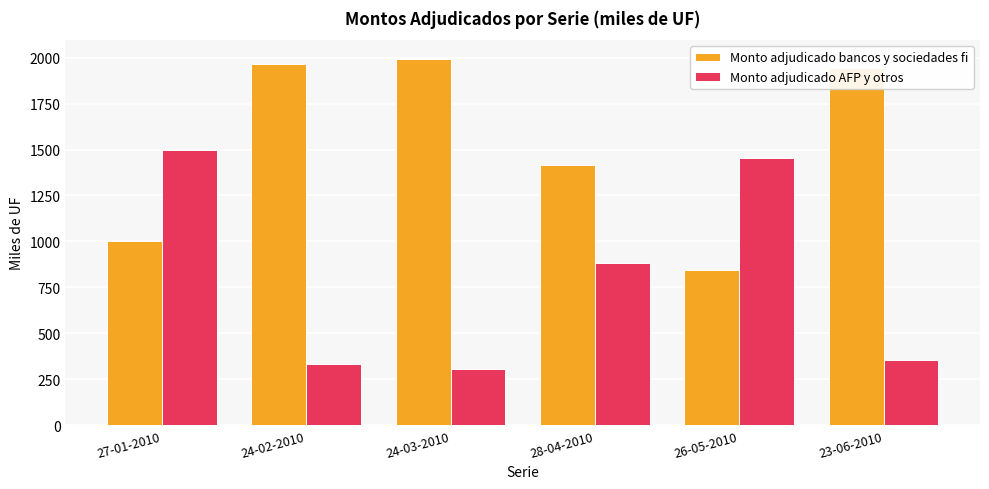

Where does the Monto adjudicado bancos y sociedades fi series first go above 1945?

24-02-2010